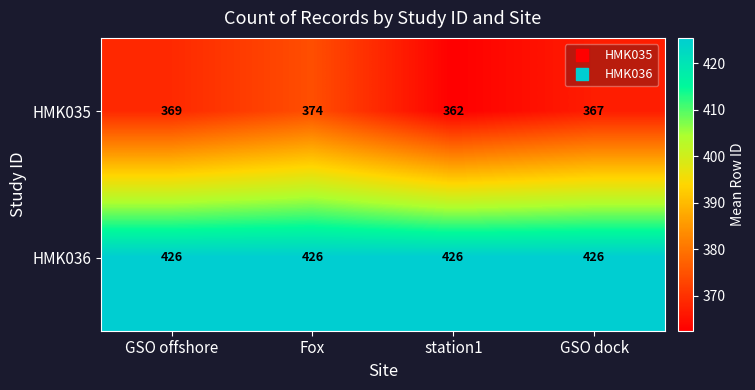

Which category has the lowest value in the HMK035 series?

station1